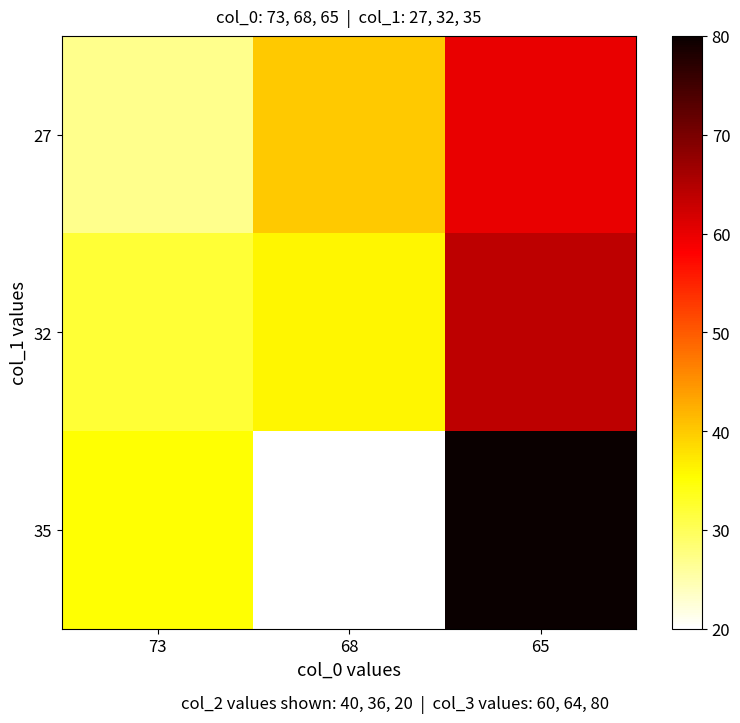

Rank the series at 65 from lowest to highest value.

27, 32, 35